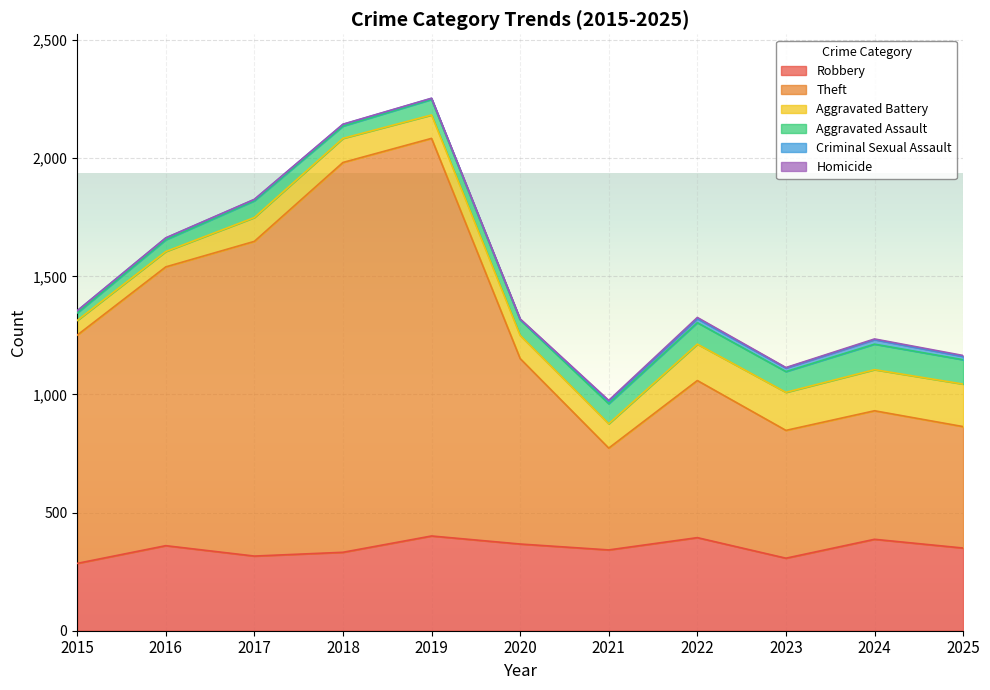

At which label does Aggravated Assault reach its minimum?

2015